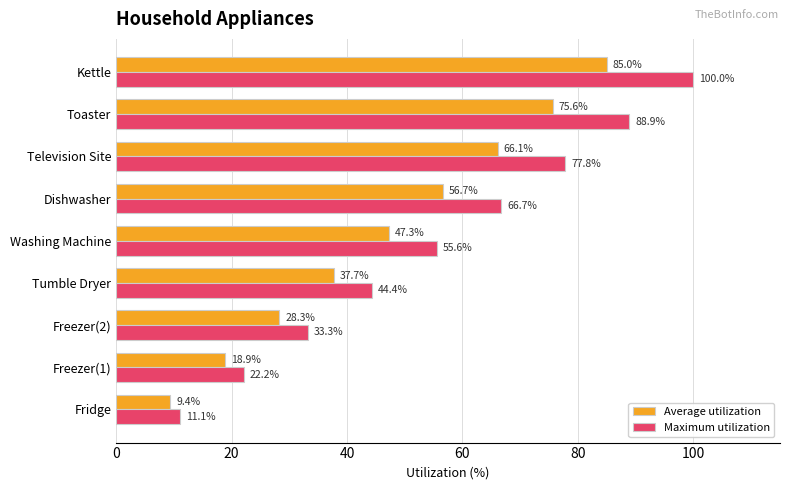

What is the total value across all series at Washing Machine?

102.9